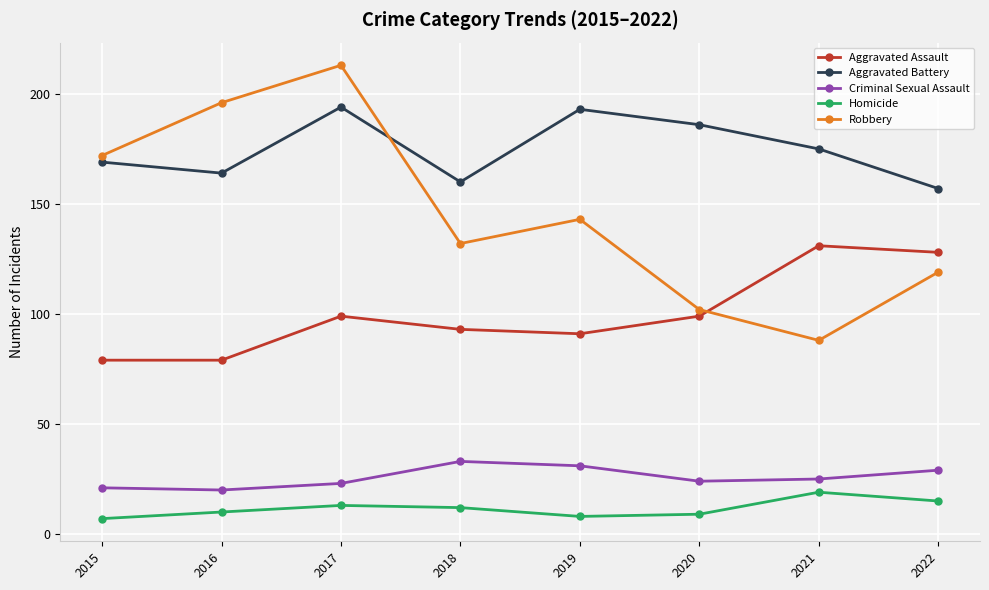

At 2016, list the series in order from smallest to largest.

Homicide, Criminal Sexual Assault, Aggravated Assault, Aggravated Battery, Robbery